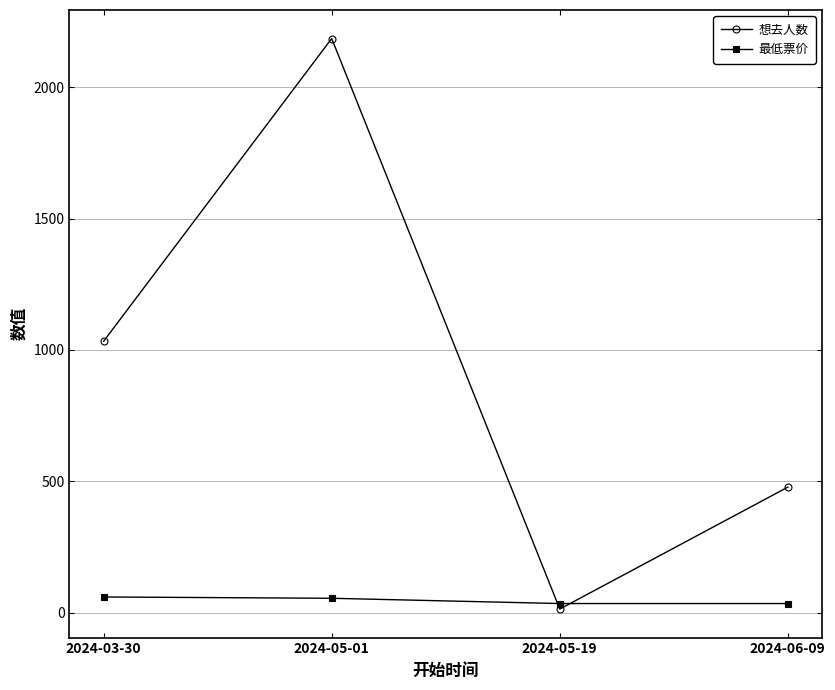

How many times do 想去人数 and 最低票价 cross each other?

2